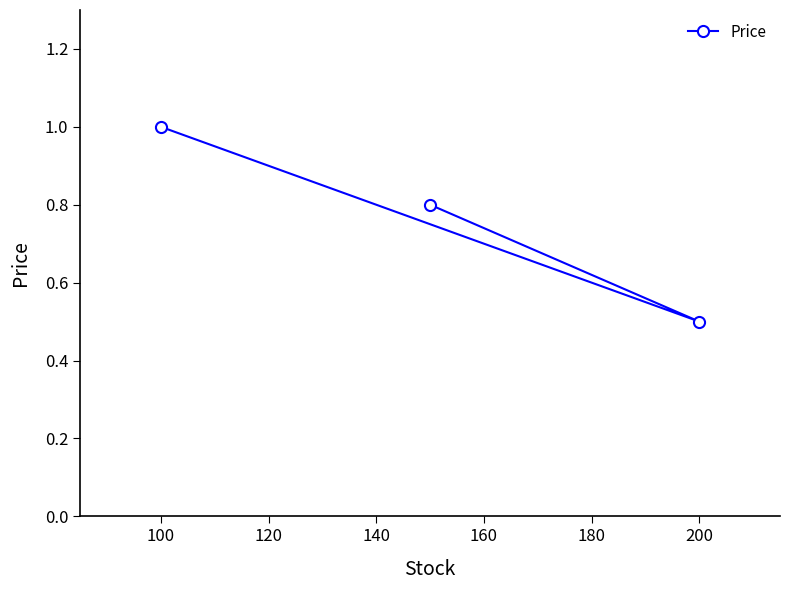

What is the minimum value shown in the chart?

0.5